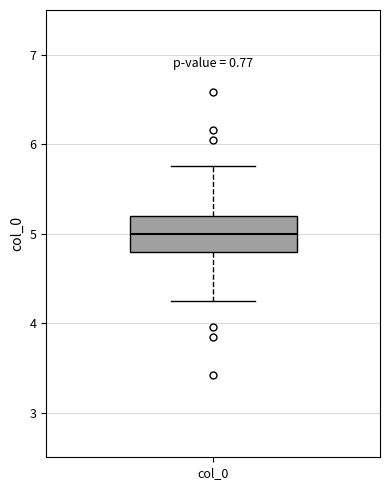

Where is the upper edge of the box for col_0 on the y-axis? The values are not printed on the chart, so give them approximately, as read against the axis.

5.2